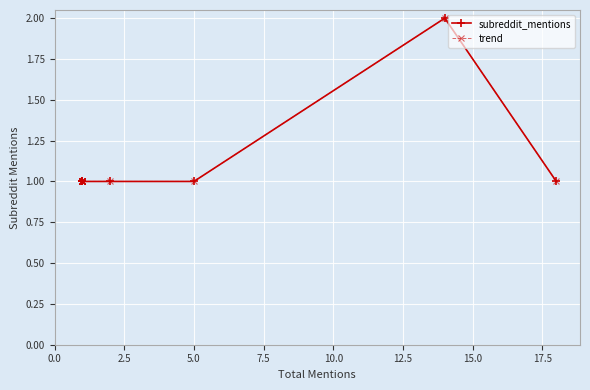

In subreddit_mentions, how many points are higher than both neighbors (excluding endpoints)?

1